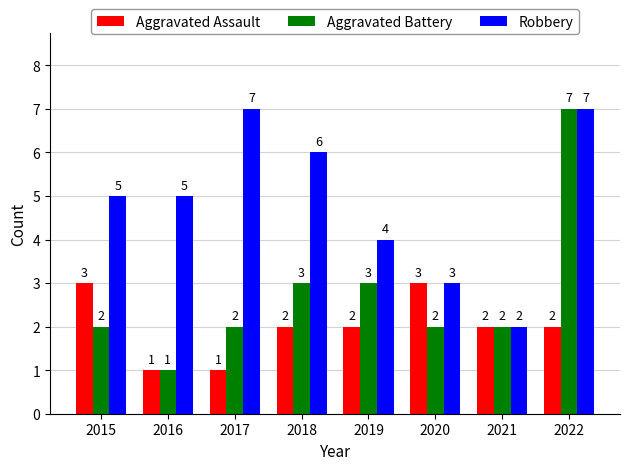

Which series has the largest range (max minus min)?

Aggravated Battery